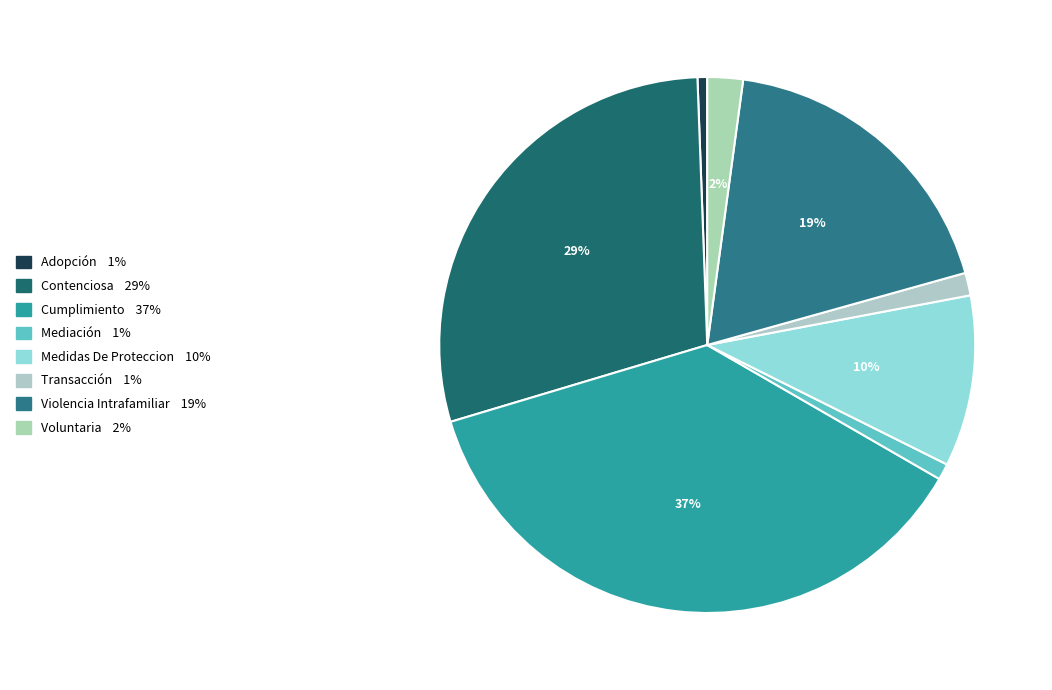

What percentage is the Mediación slice, to the nearest percent?

1%